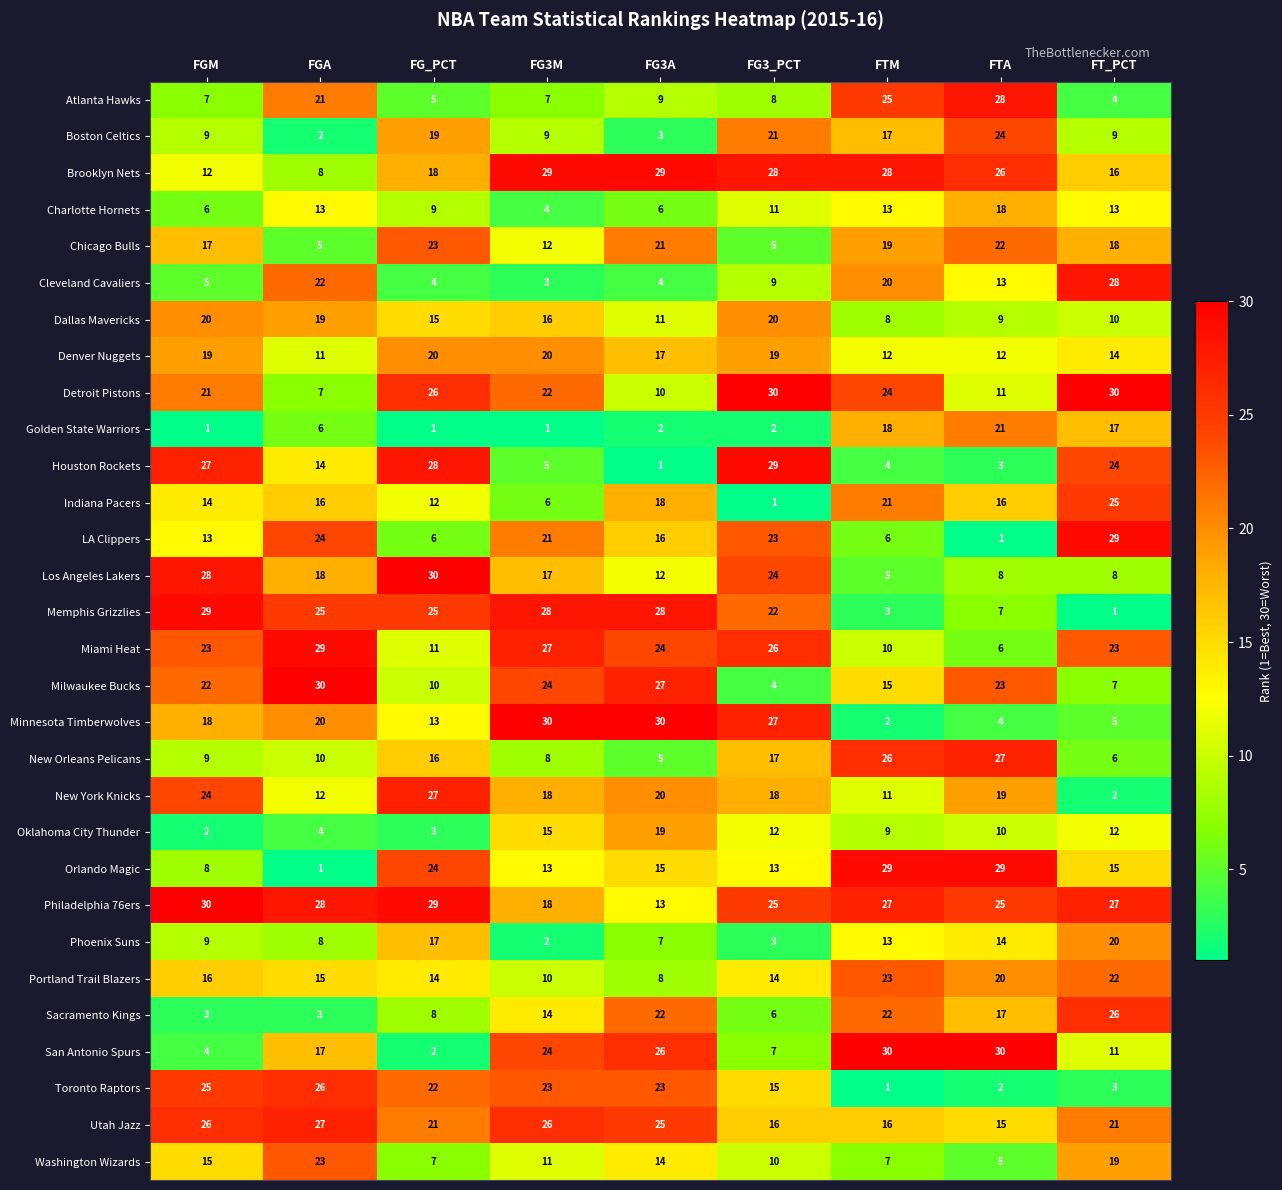

Which series changed the most between FGM and FT_PCT?

Memphis Grizzlies